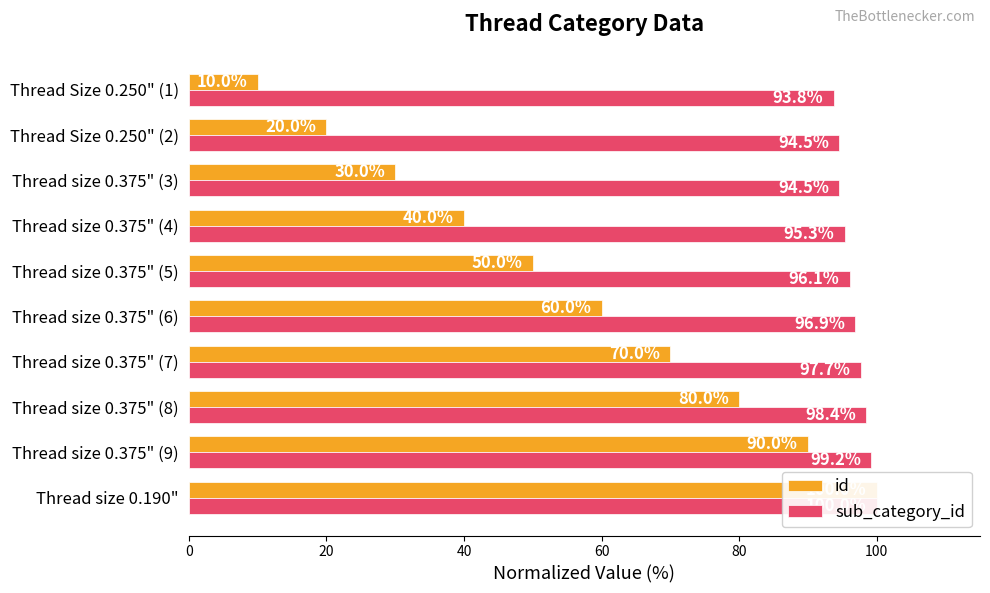

List the series in order of their peak value, lowest first.

id, sub_category_id